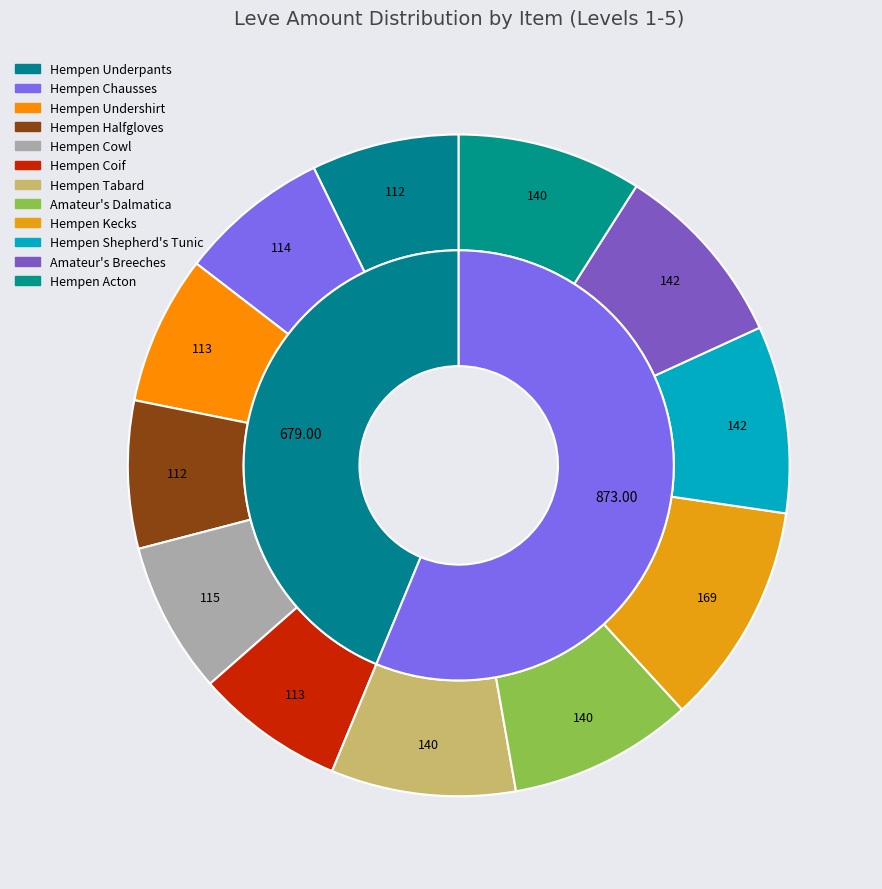

To the nearest percent, what is the combined percentage of Hempen Undershirt and Hempen Chausses?

15%